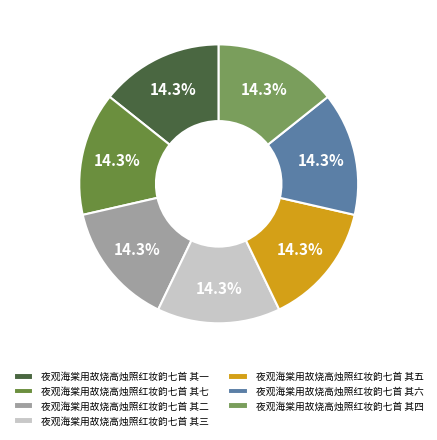

Count the number of slices in the pie.

7